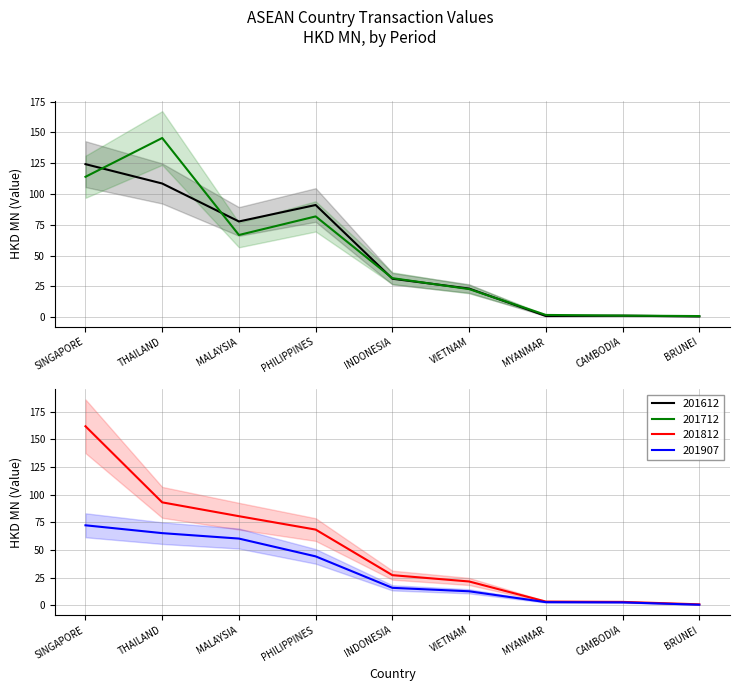

Reading left to right, what are all the values shown in this chart?

201612: 124.2	108.5	77.7	91.0	31.2	23.2	0.9	1.2	0.6
201712: 113.9	145.4	66.7	81.8	31.6	22.8	1.8	1.3	0.9
201812: 161.9	93.0	80.5	68.4	27.1	21.4	3.2	3.0	0.8
201907: 72.3	65.2	60.2	44.1	15.7	12.6	2.7	2.5	0.4